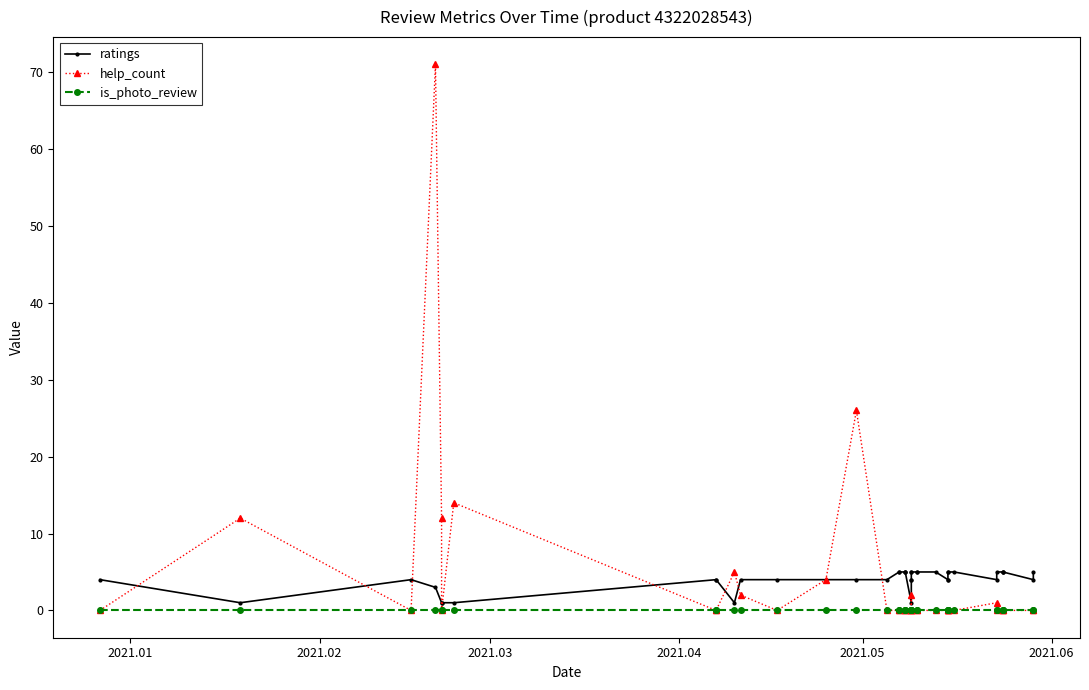

Which series has the largest total across all categories?

ratings